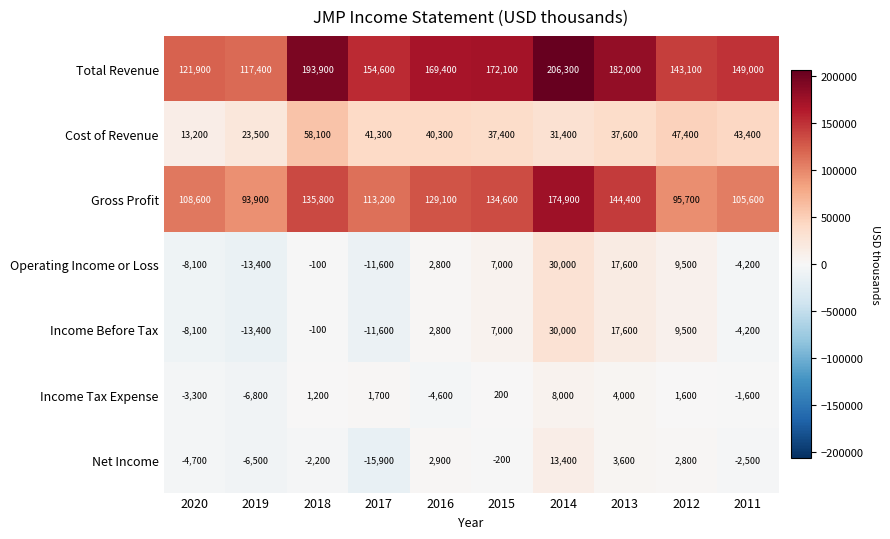

What is the total value across all series at 2017?

271700